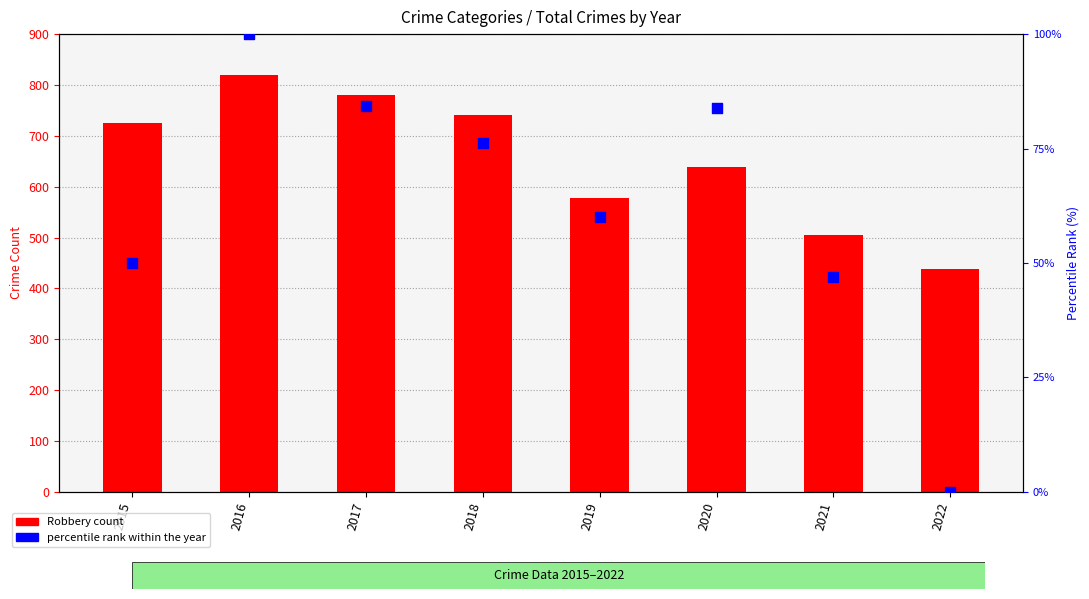

At which category is the sum across all series the highest?

2016